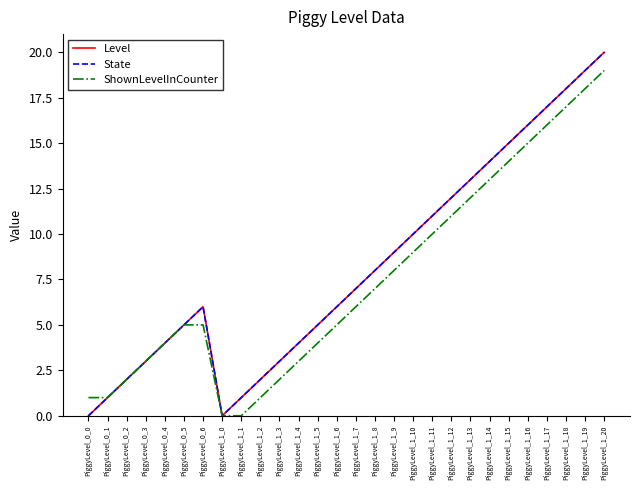

Rank the categories by ShownLevelInCounter value from lowest to highest.

PiggyLevel_1_0, PiggyLevel_1_1, PiggyLevel_0_0, PiggyLevel_0_1, PiggyLevel_1_2, PiggyLevel_0_2, PiggyLevel_1_3, PiggyLevel_0_3, PiggyLevel_1_4, PiggyLevel_0_4, PiggyLevel_1_5, PiggyLevel_0_5, PiggyLevel_0_6, PiggyLevel_1_6, PiggyLevel_1_7, PiggyLevel_1_8, PiggyLevel_1_9, PiggyLevel_1_10, PiggyLevel_1_11, PiggyLevel_1_12, PiggyLevel_1_13, PiggyLevel_1_14, PiggyLevel_1_15, PiggyLevel_1_16, PiggyLevel_1_17, PiggyLevel_1_18, PiggyLevel_1_19, PiggyLevel_1_20